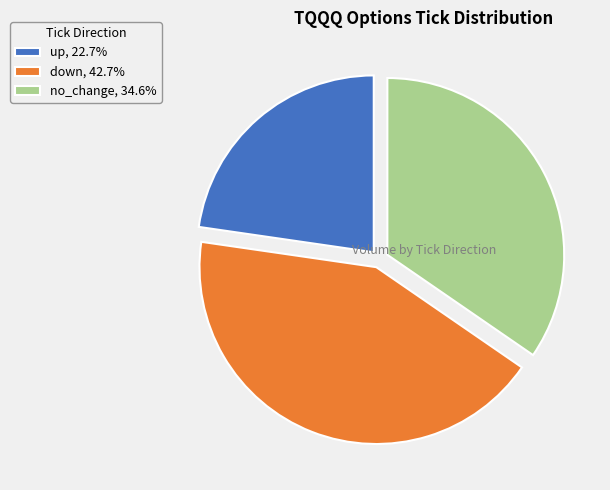

How many segments does this pie chart have?

3